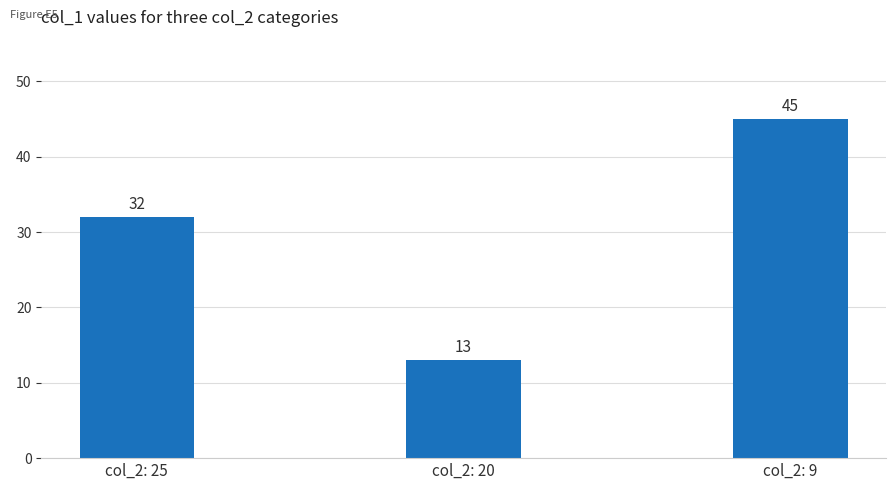

Is it true that the value at col_2: 20 is 13?

True